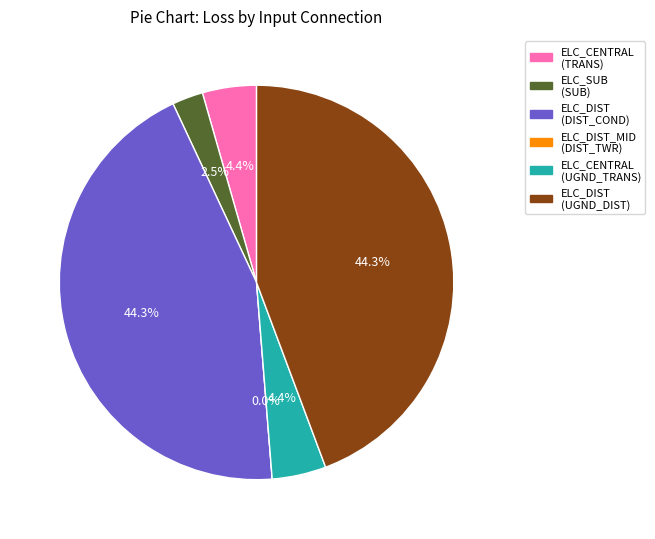

How many segments does this pie chart have?

6